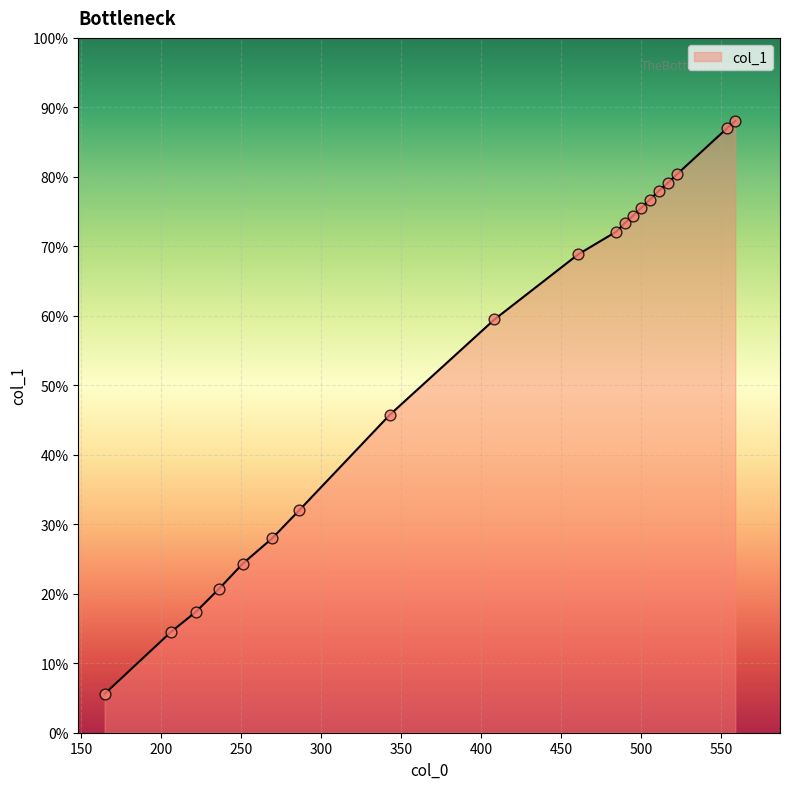

Does the chart have visible grid lines?

Yes